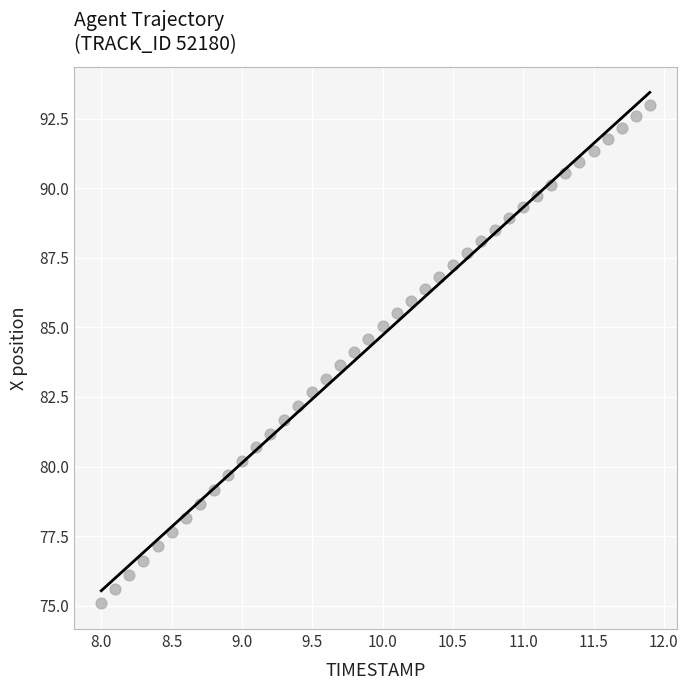

What is the range of X values (max minus min)?

3.9